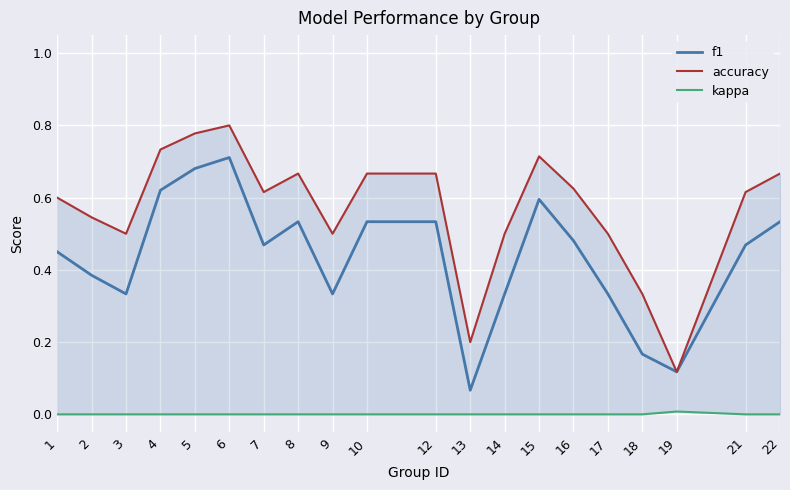

True or false: f1 and kappa cross at least once.

False